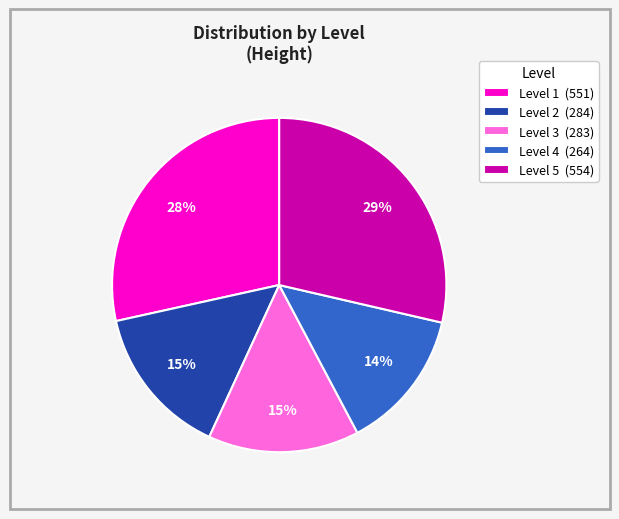

Between Level 1 (551) and Level 4 (264), which is larger?

Level 1 (551)